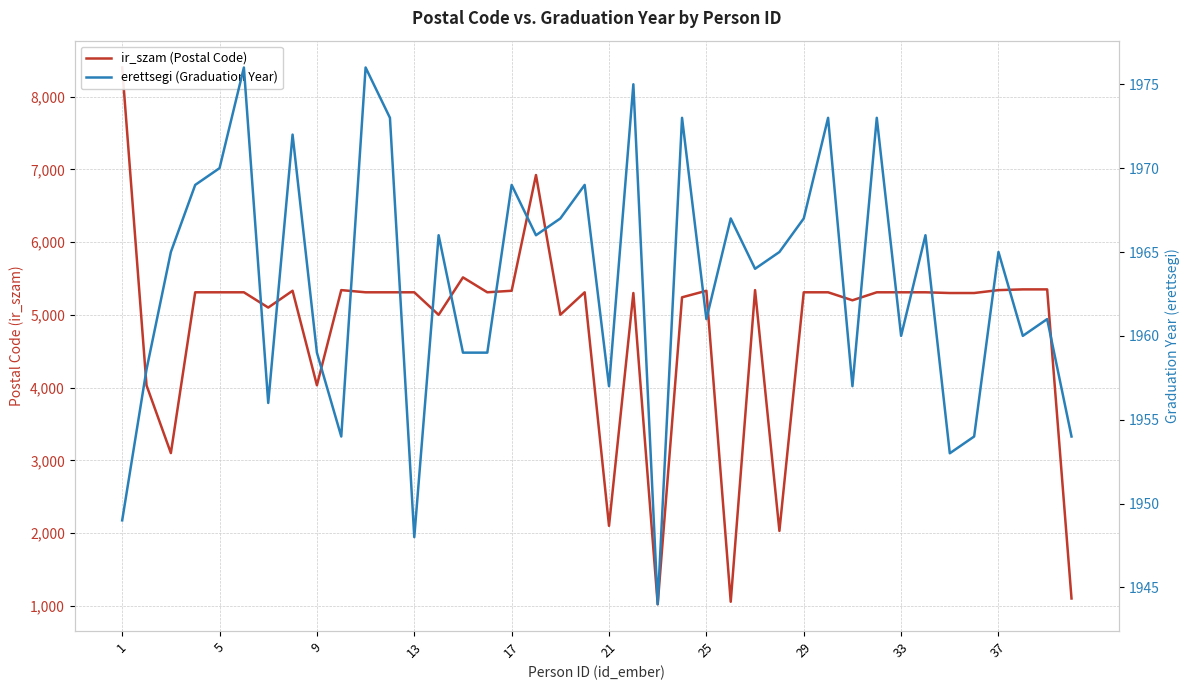

How many data points in erettsegi (Graduation Year) are less than 1965?

19